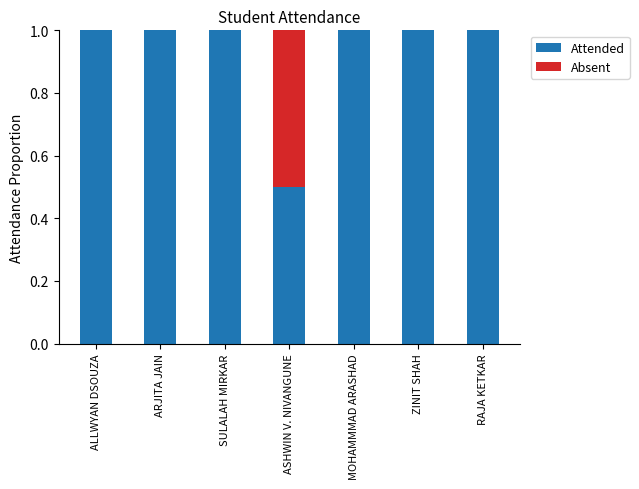

What is the total value across all series at RAJA KETKAR?

1.0